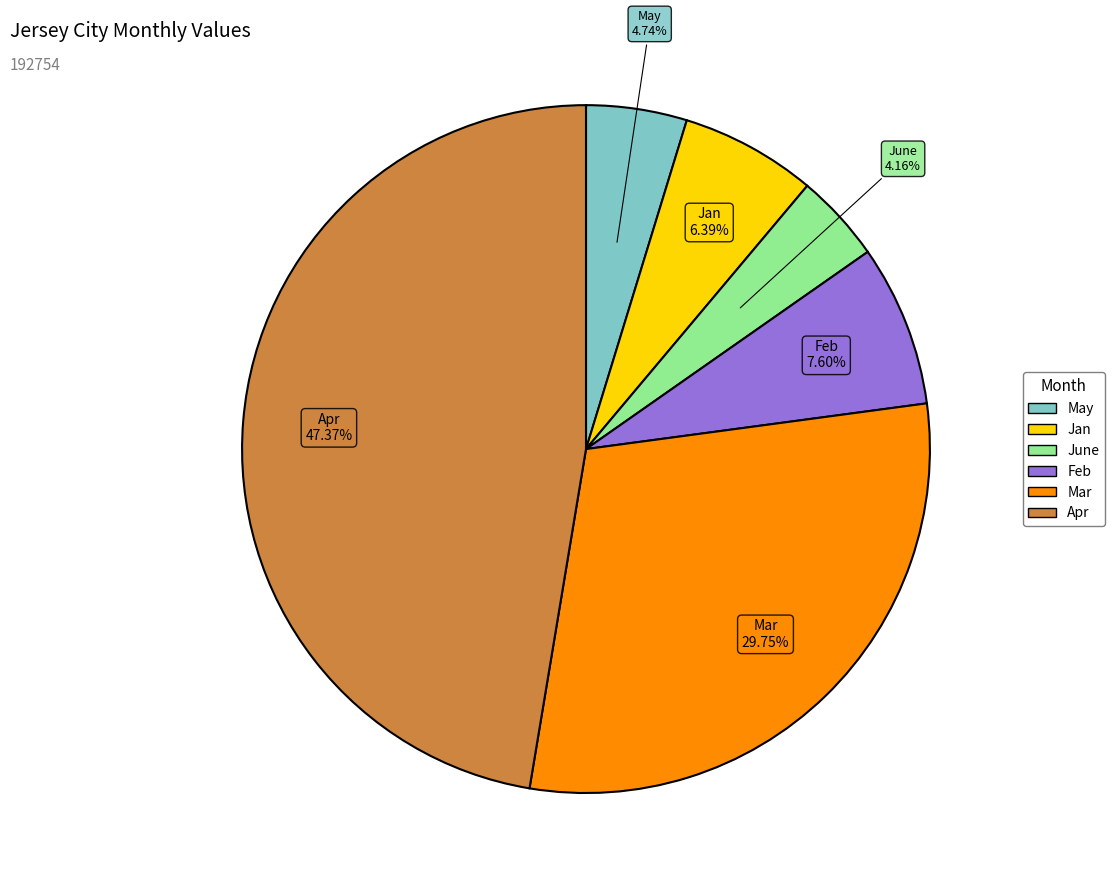

Rank the categories by value from highest to lowest.

Apr, Mar, Feb, Jan, May, June